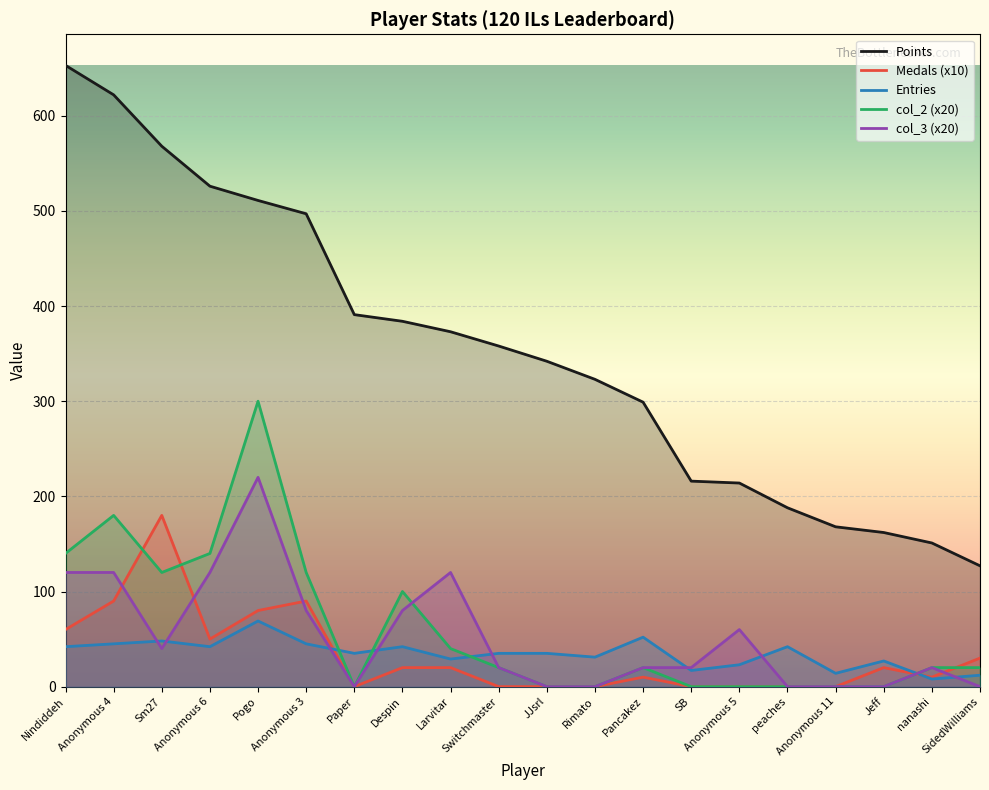

Is it true that Entries equals 12 at SidedWilliams?

True